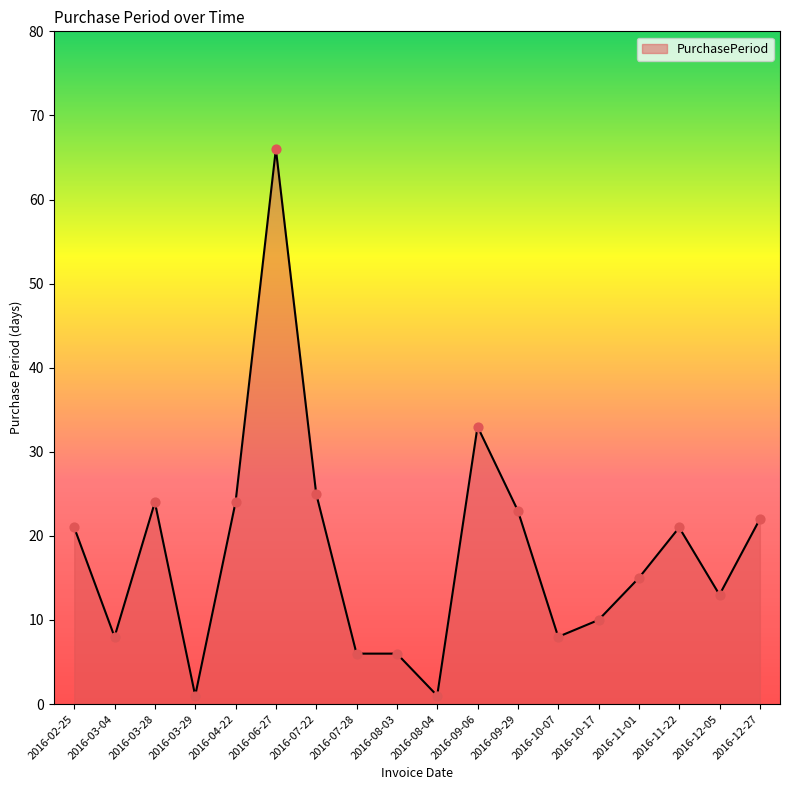

What is the change in value from 2016-07-28 to 2016-12-27?

+16